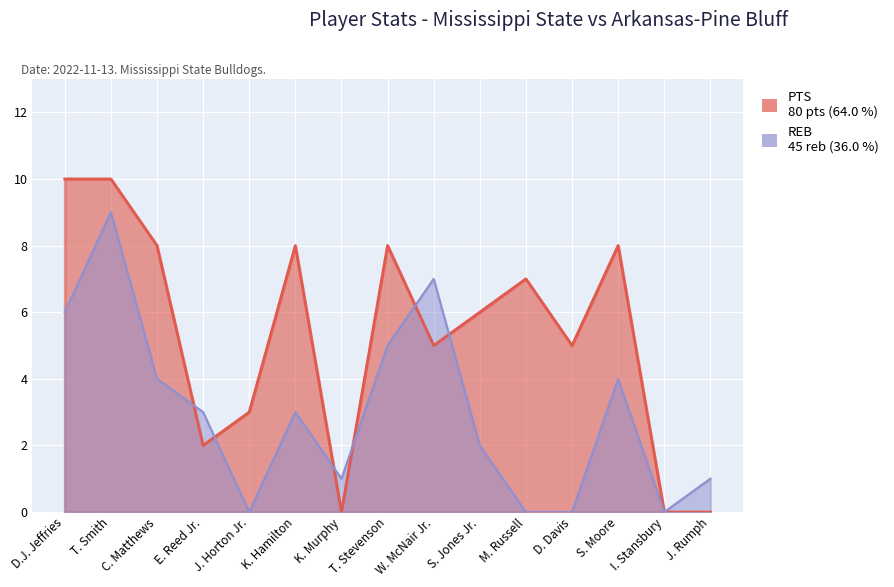

Between E. Reed Jr. and S. Moore, which series saw the biggest shift?

PTS